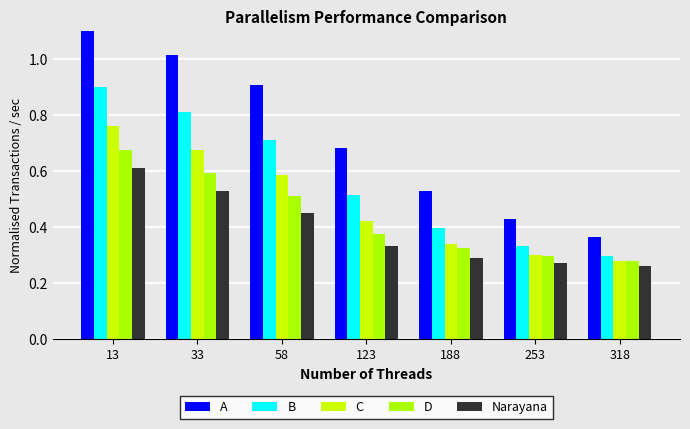

How many categories are shown in the chart?

7